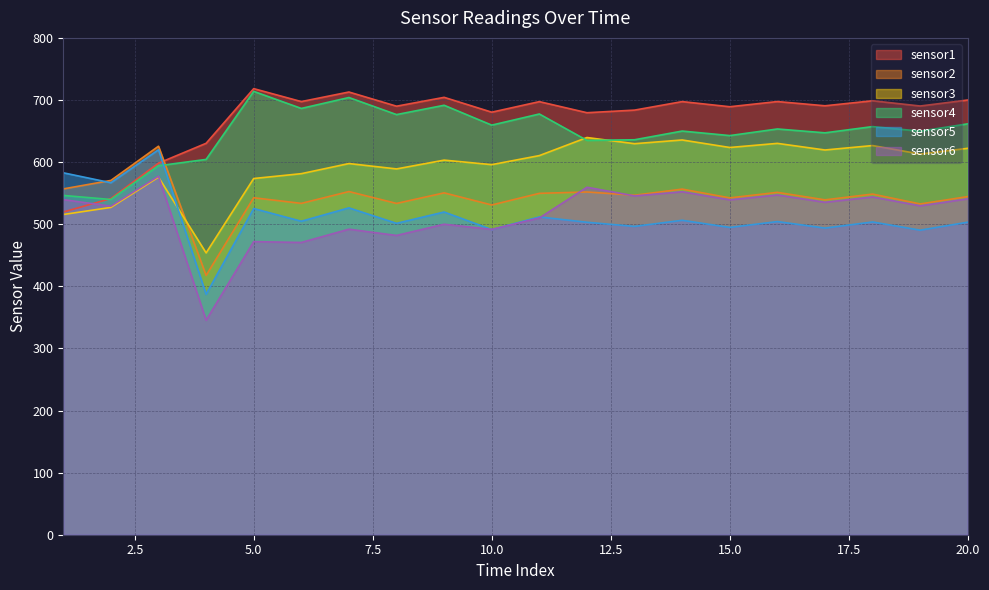

What is the sum of the sensor4 values at 9 and 20?

1353.1